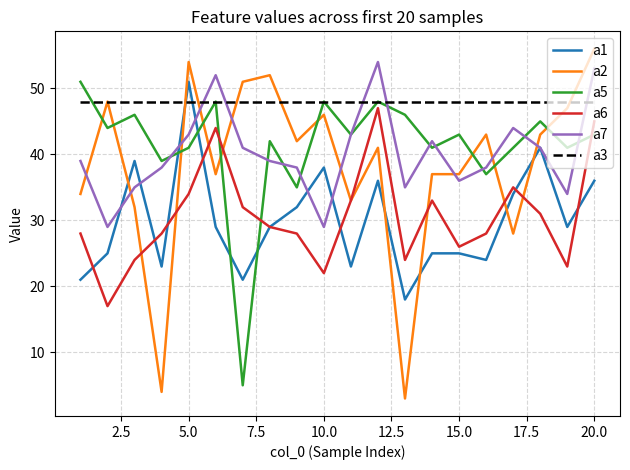

Which series has the widest spread of values?

a2